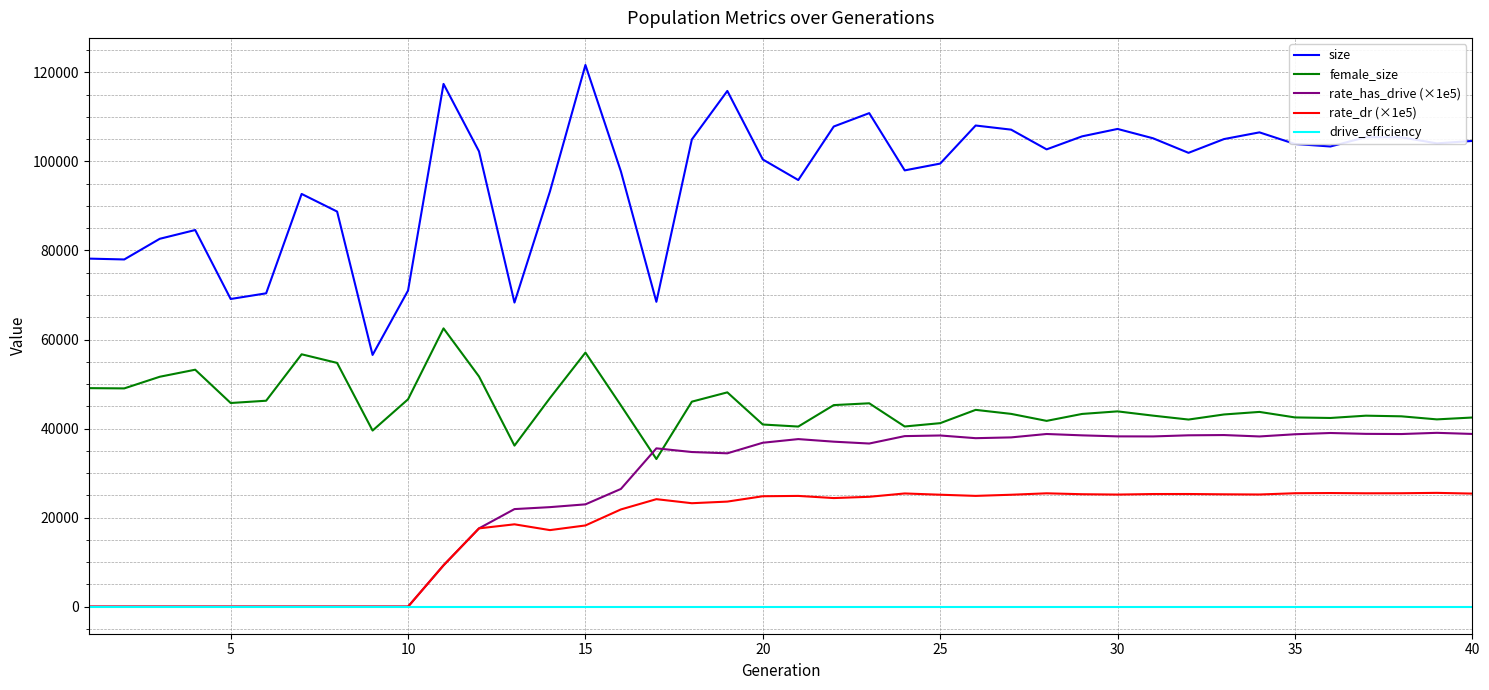

True or false: rate_has_drive (×1e5) and size cross at least once.

False